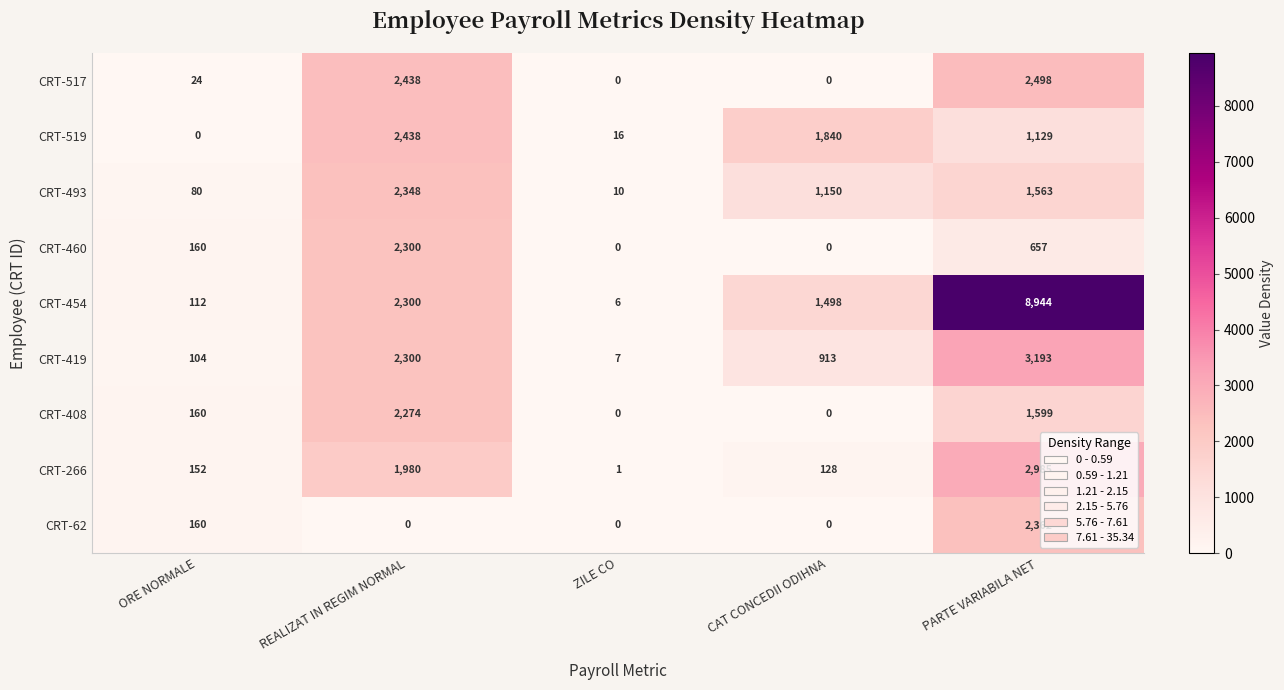

Which series has the largest range (max minus min)?

CRT-454